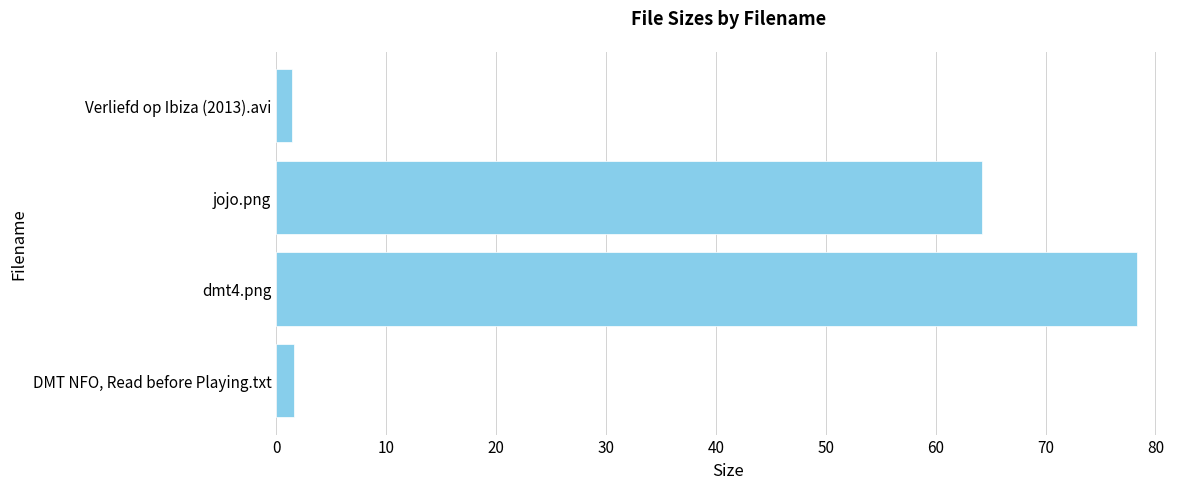

The value at jojo.png is 20.4. True or false?

False